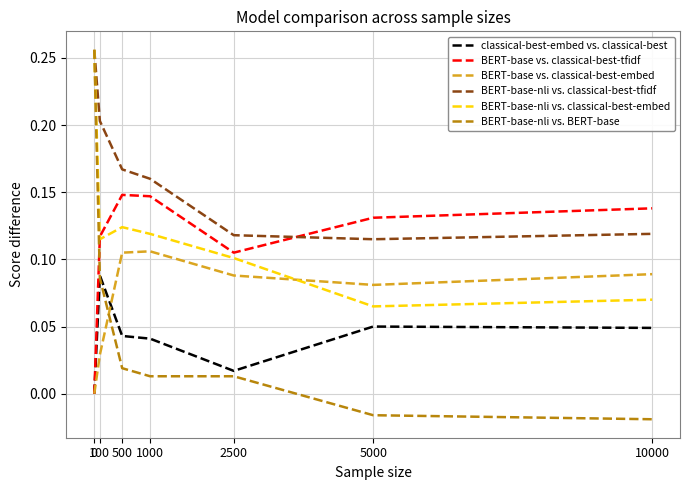

True or false: BERT-base vs. classical-best-embed has more than 1 interior local peaks.

False